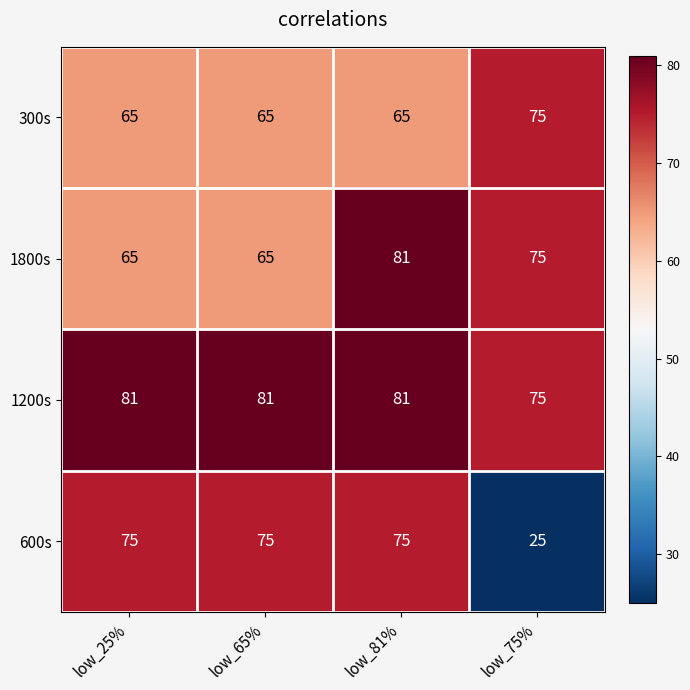

Which series has the largest range (max minus min)?

600s